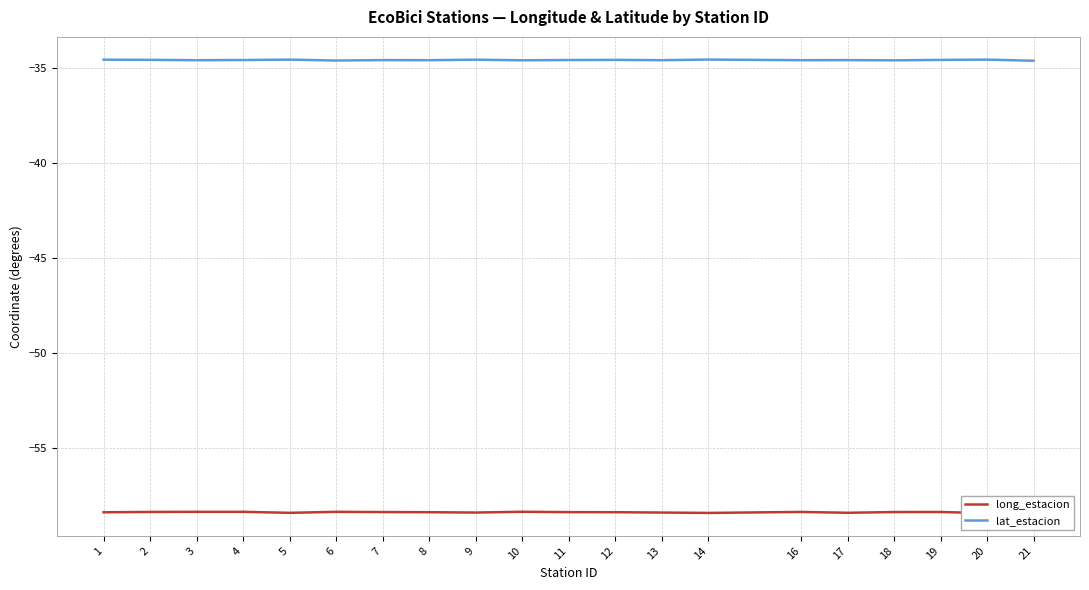

Between 11 and 10, which is larger?

10